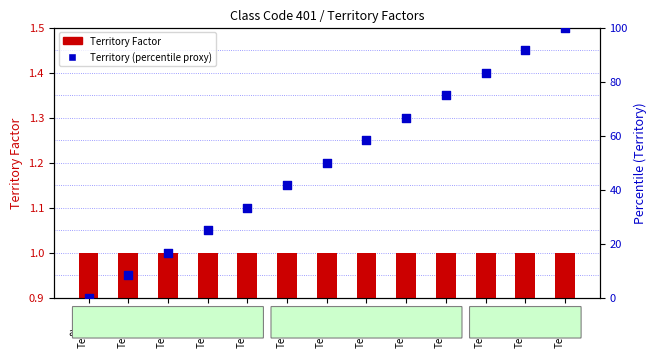

At which category is the sum across all series the highest?

Territory
63